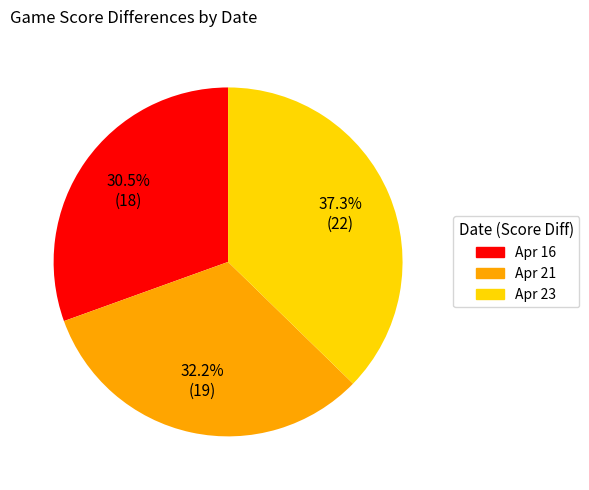

Which slice is the largest?

Apr 23